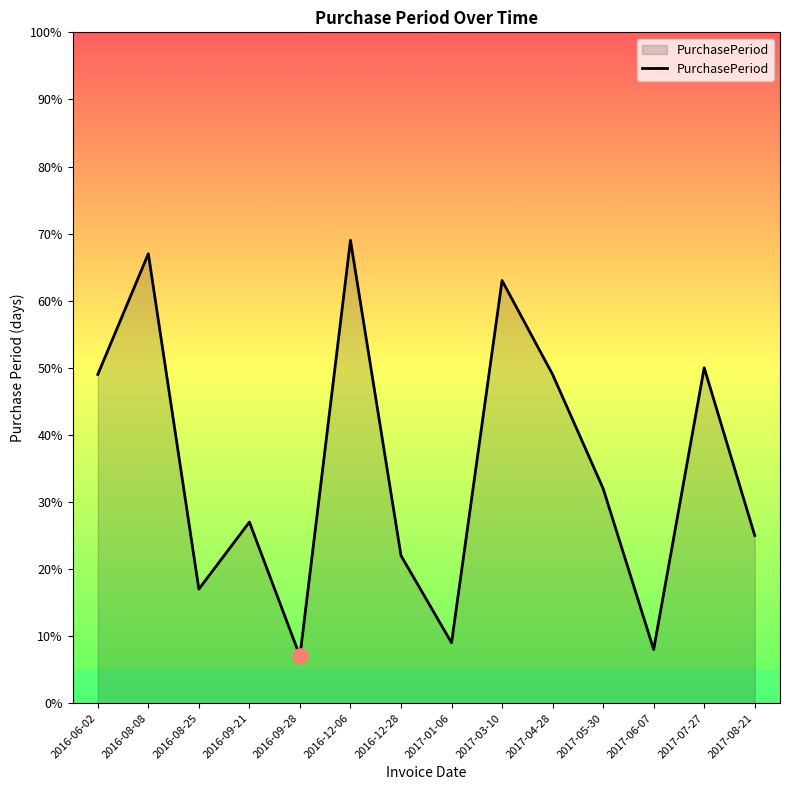

Which has a higher value, 2016-06-02 or 2017-01-06?

2016-06-02